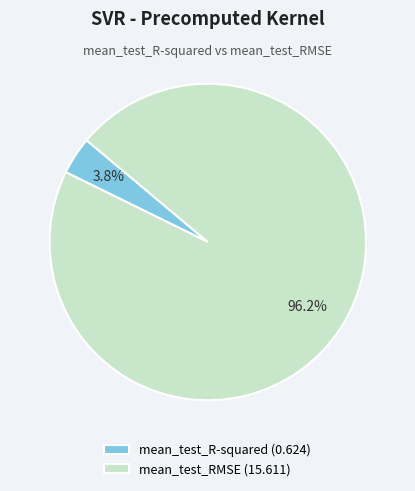

Which category has the smallest portion of the pie?

mean_test_R-squared